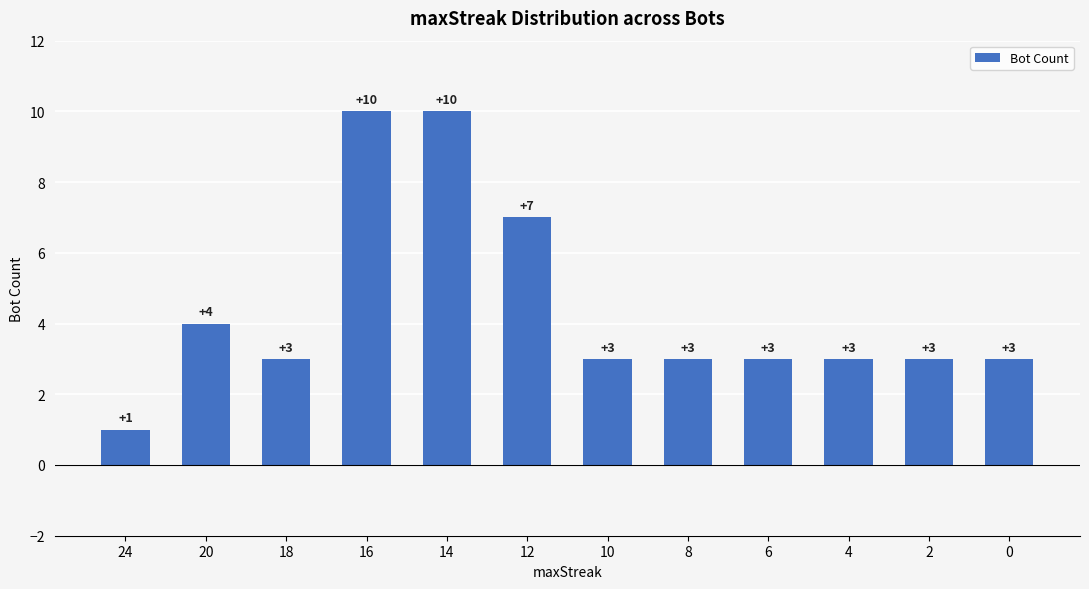

How many bars are there in total?

12